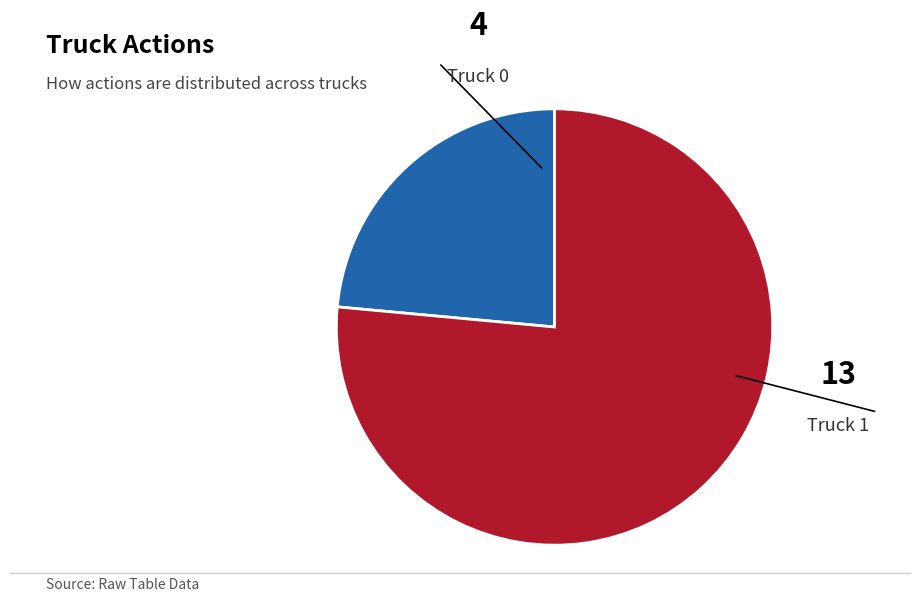

What is the majority slice?

Truck 1